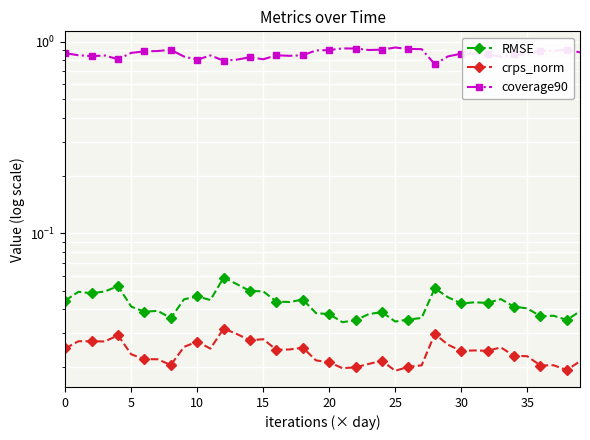

True or false: crps_norm has more than 0 interior local peaks.

True